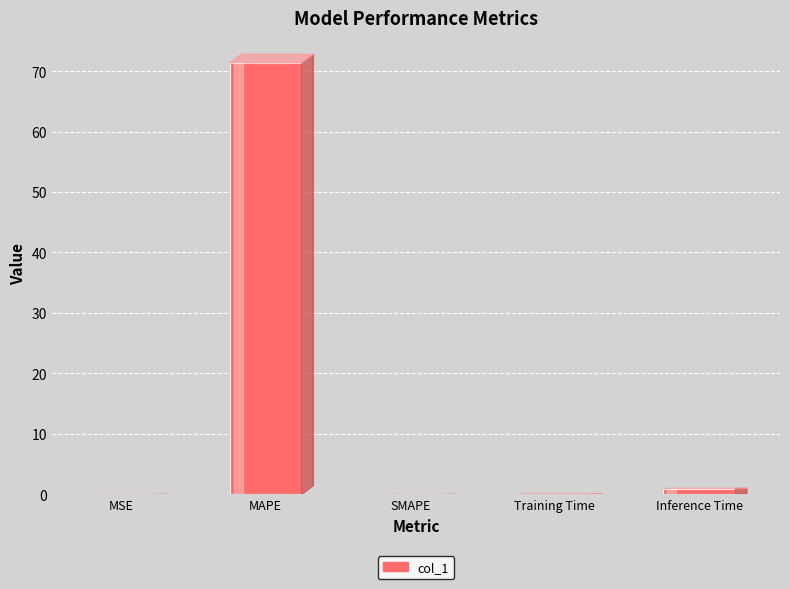

At which label is the value closest to 35?

Inference Time